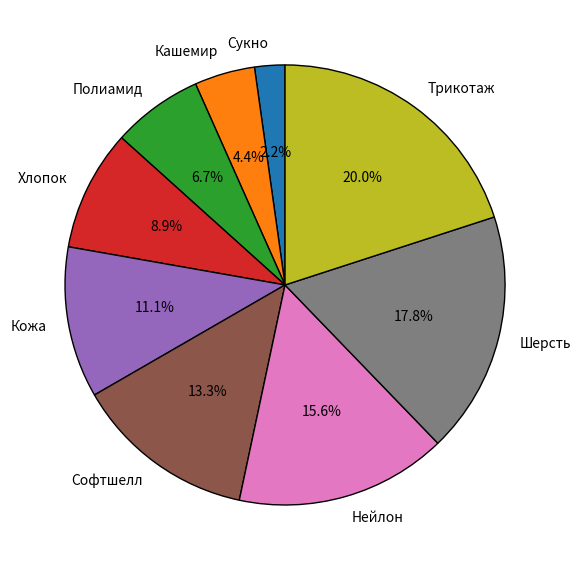

What is the ratio of the value at Хлопок to the value at Сукно?

4.0